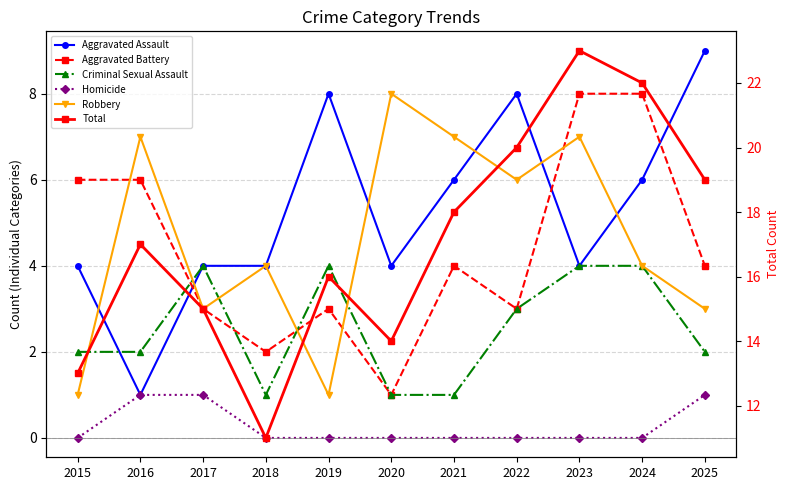

At 2015, list the series in order from largest to smallest.

Total, Aggravated Battery, Aggravated Assault, Criminal Sexual Assault, Robbery, Homicide